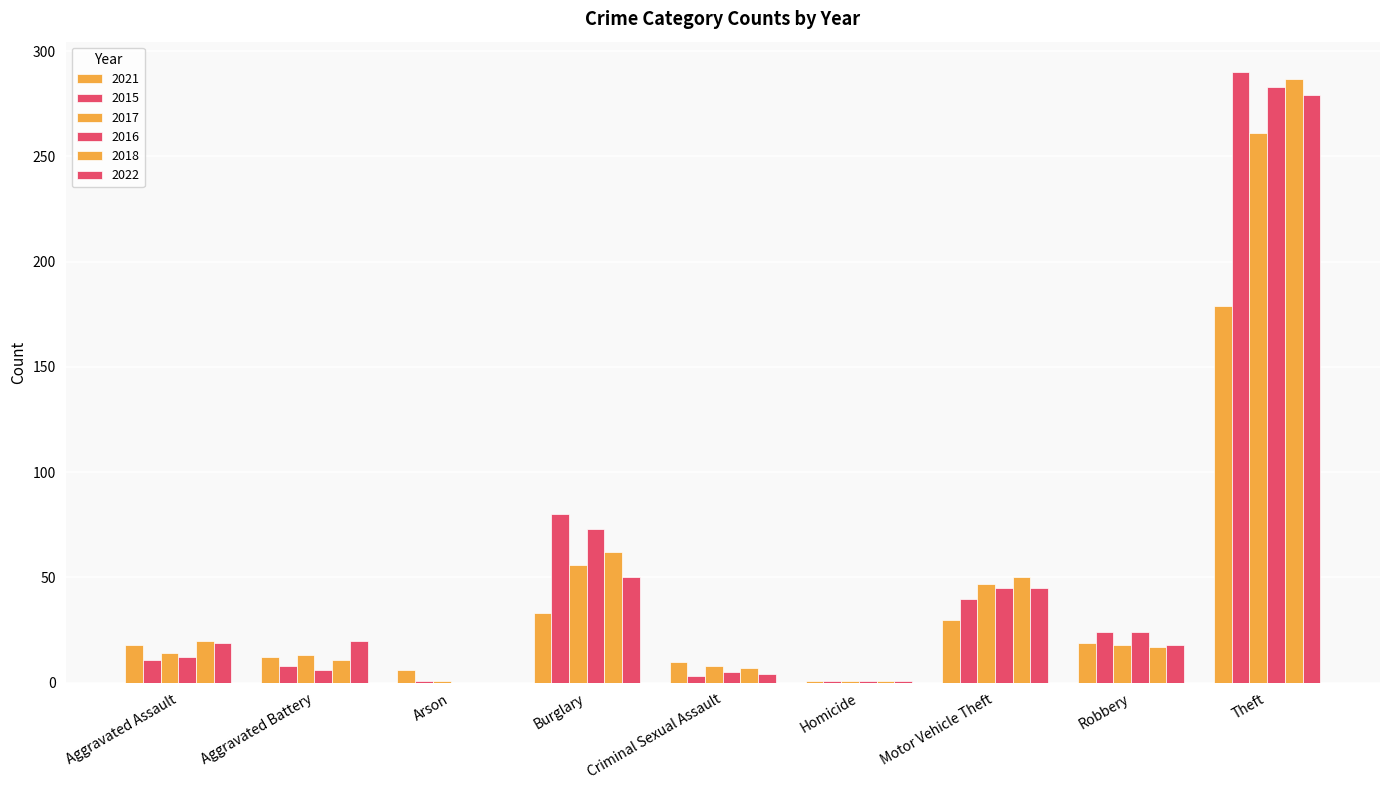

Reading left to right, transcribe all the data shown in this chart.

2021: Aggravated Assault=18	Aggravated Battery=12	Arson=6	Burglary=33	Criminal Sexual Assault=10	Homicide=1	Motor Vehicle Theft=30	Robbery=19	Theft=179
2015: Aggravated Assault=11	Aggravated Battery=8	Arson=1	Burglary=80	Criminal Sexual Assault=3	Homicide=1	Motor Vehicle Theft=40	Robbery=24	Theft=290
2017: Aggravated Assault=14	Aggravated Battery=13	Arson=1	Burglary=56	Criminal Sexual Assault=8	Homicide=1	Motor Vehicle Theft=47	Robbery=18	Theft=261
2016: Aggravated Assault=12	Aggravated Battery=6	Arson=0	Burglary=73	Criminal Sexual Assault=5	Homicide=1	Motor Vehicle Theft=45	Robbery=24	Theft=283
2018: Aggravated Assault=20	Aggravated Battery=11	Arson=0	Burglary=62	Criminal Sexual Assault=7	Homicide=1	Motor Vehicle Theft=50	Robbery=17	Theft=287
2022: Aggravated Assault=19	Aggravated Battery=20	Arson=0	Burglary=50	Criminal Sexual Assault=4	Homicide=1	Motor Vehicle Theft=45	Robbery=18	Theft=279